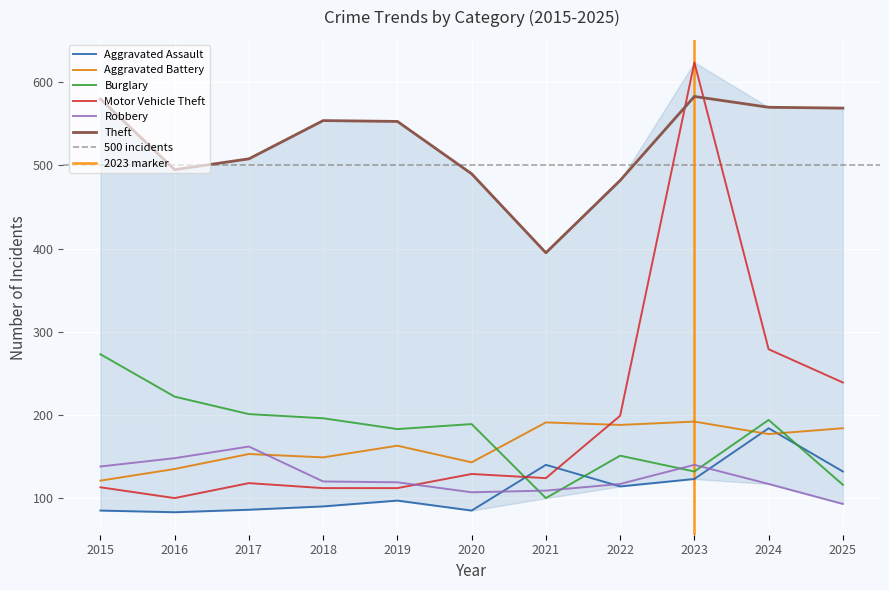

How many series are shown in this chart?

6